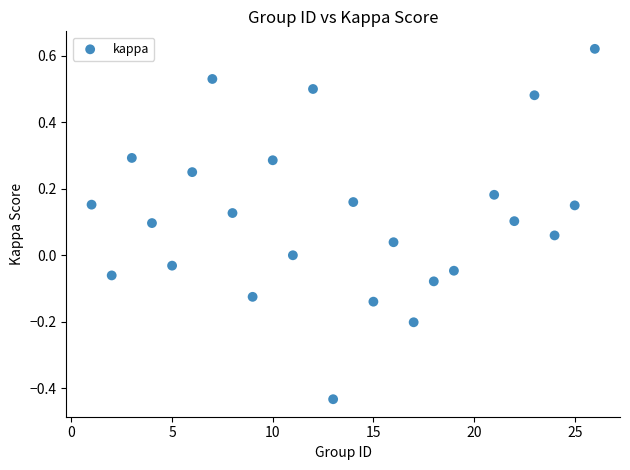

What is the range of X values (max minus min)?

25.0